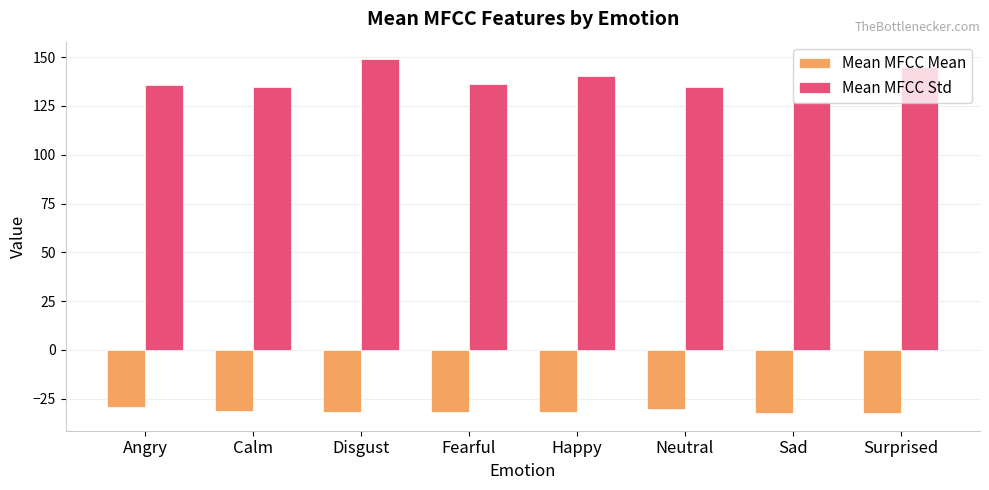

How many categories are shown in the chart?

8